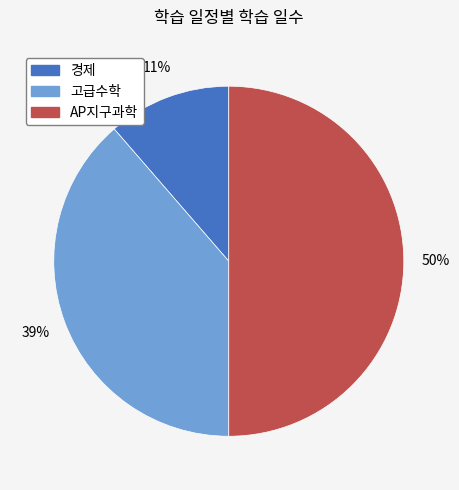

To the nearest percent, what is the average slice percentage?

33%